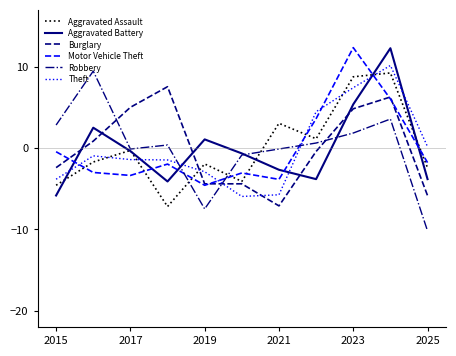

What is the maximum value for Theft?

10.2